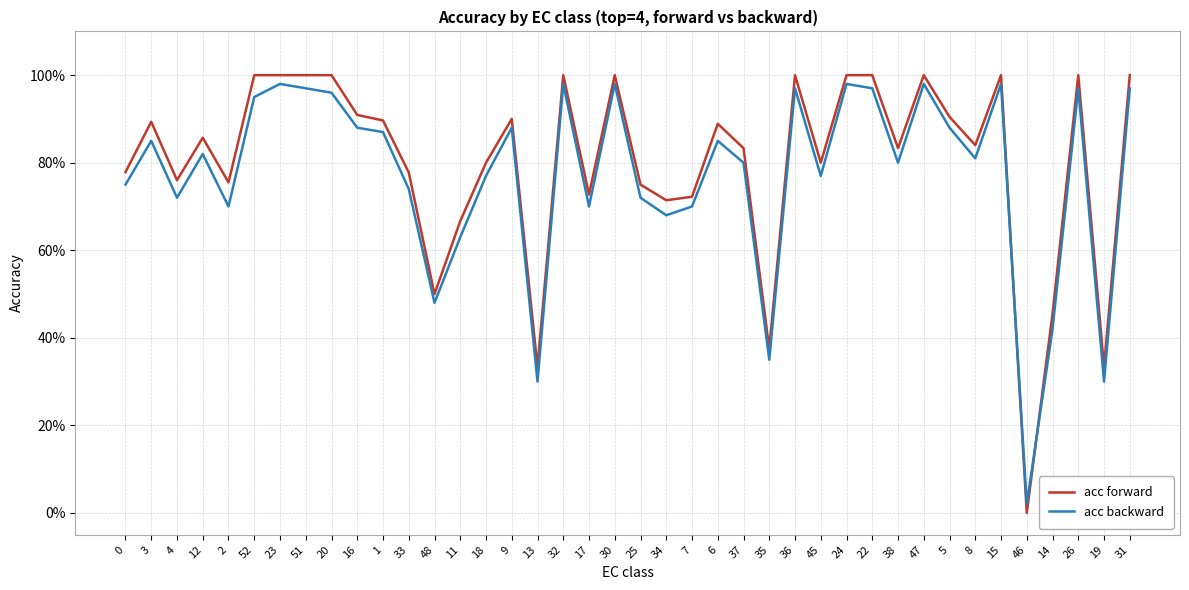

Is the value of acc backward at 5 greater than the value of acc forward at 1?

No